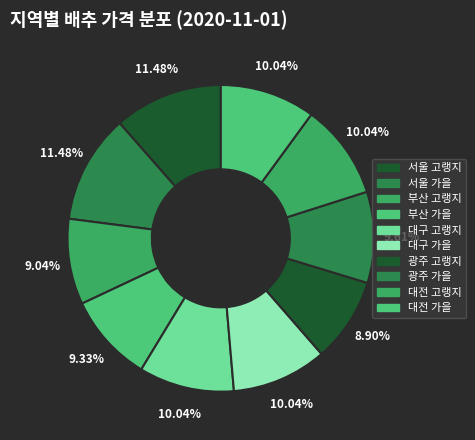

To the nearest percent, what is the combined percentage of 대전 고랭지 and 부산 고랭지?

19%